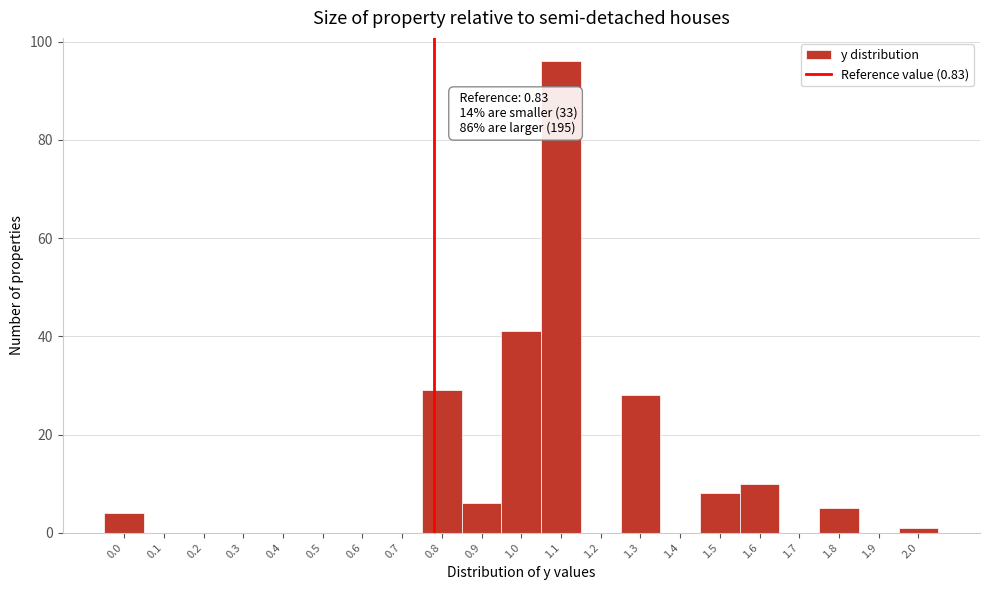

Reading left to right, extract all data points from this chart.

0.0=4	0.1=0	0.2=0	0.3=0	0.4=0	0.5=0	0.6=0	0.7=0	0.8=29	0.9=6	1.0=41	1.1=96	1.2=0	1.3=28	1.4=0	1.5=8	1.6=10	1.7=0	1.8=5	1.9=0	2.0=1